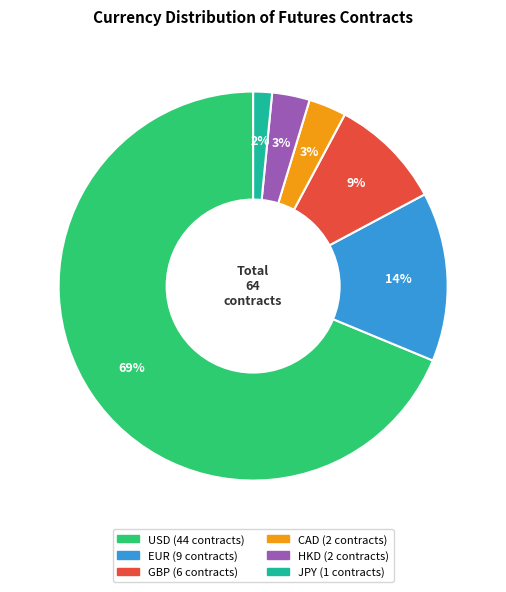

To the nearest percent, what is the difference between the largest and smallest slice percentages?

67%